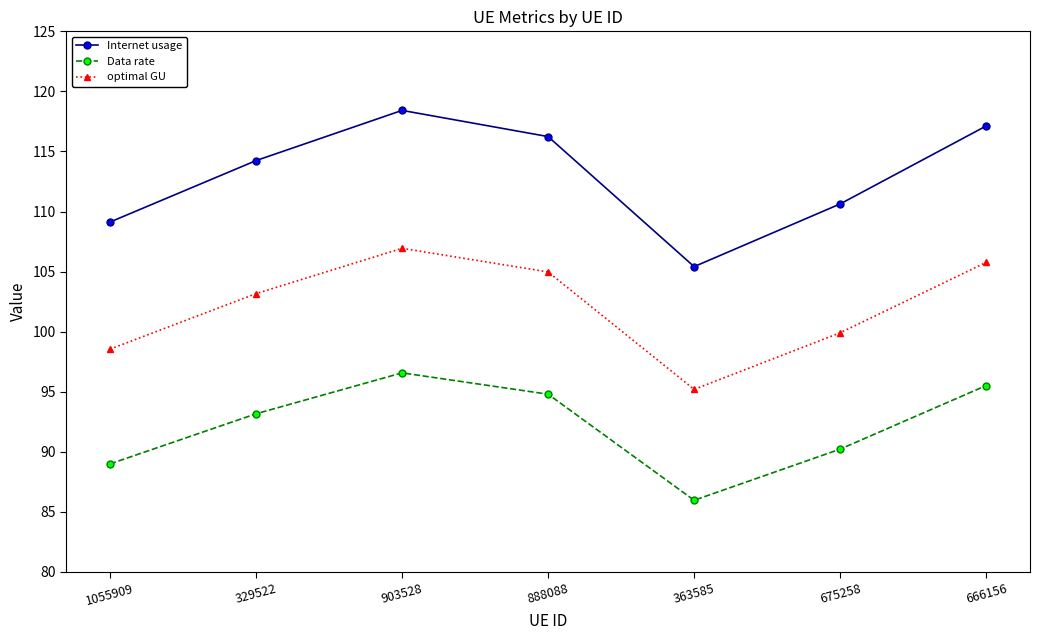

How many data points in optimal GU are less than 103?

3